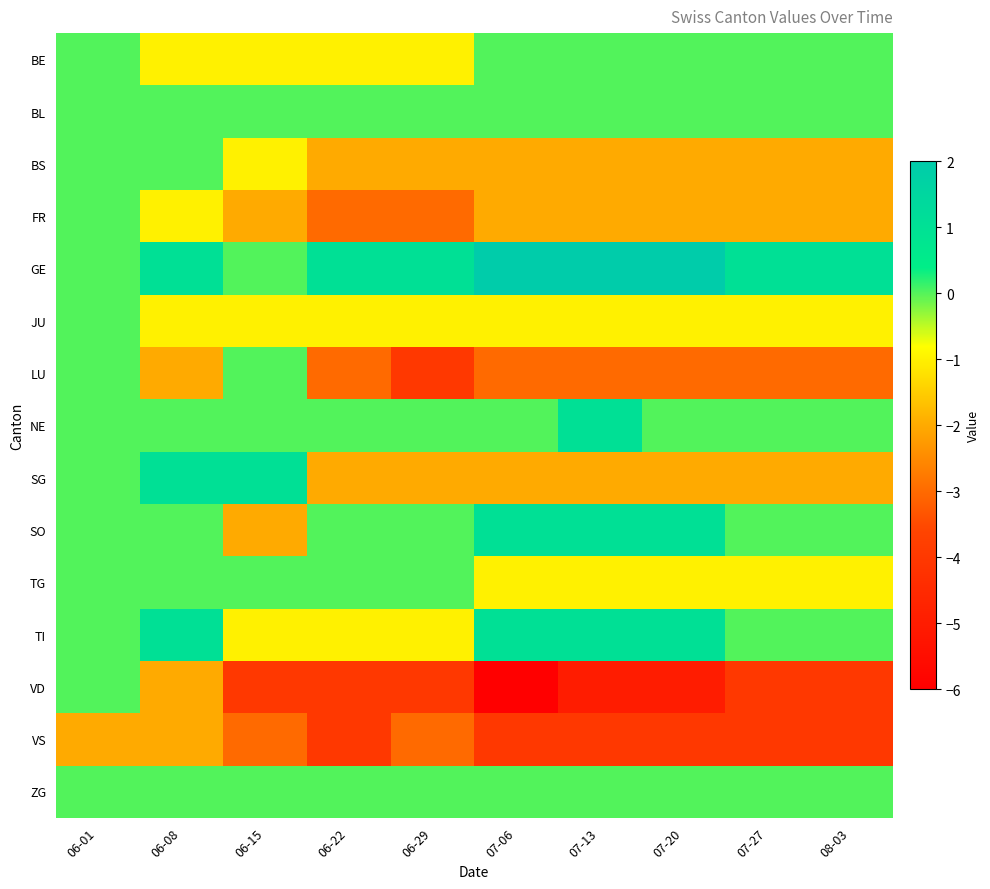

At which category does the chart reach its minimum across all series?

07-06